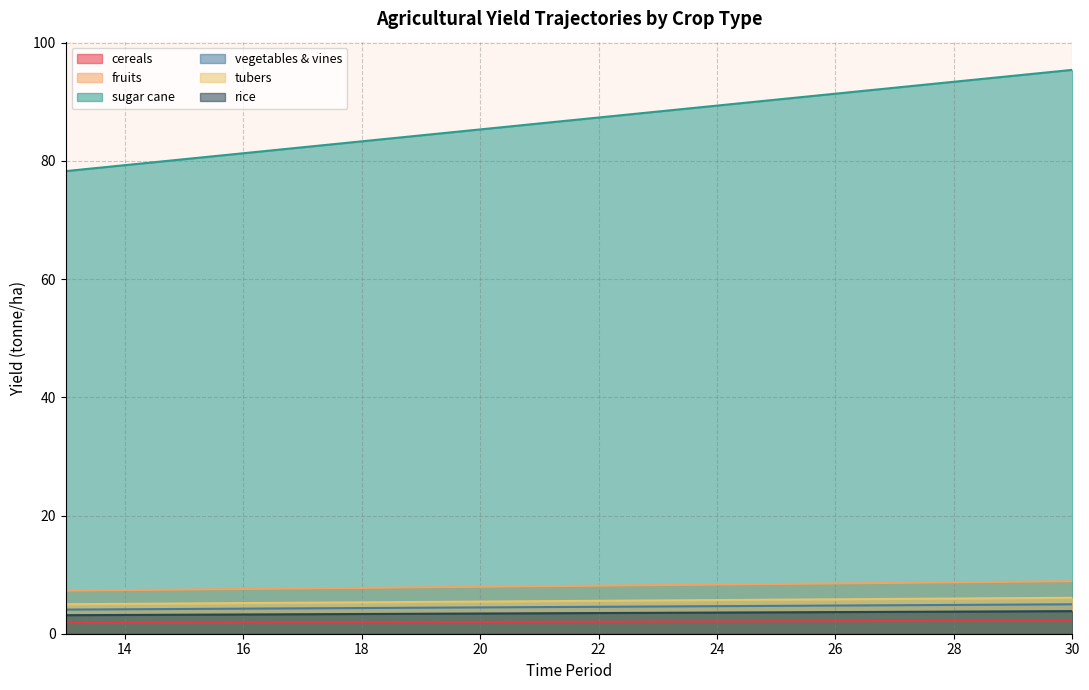

How many lines are shown in the chart?

6